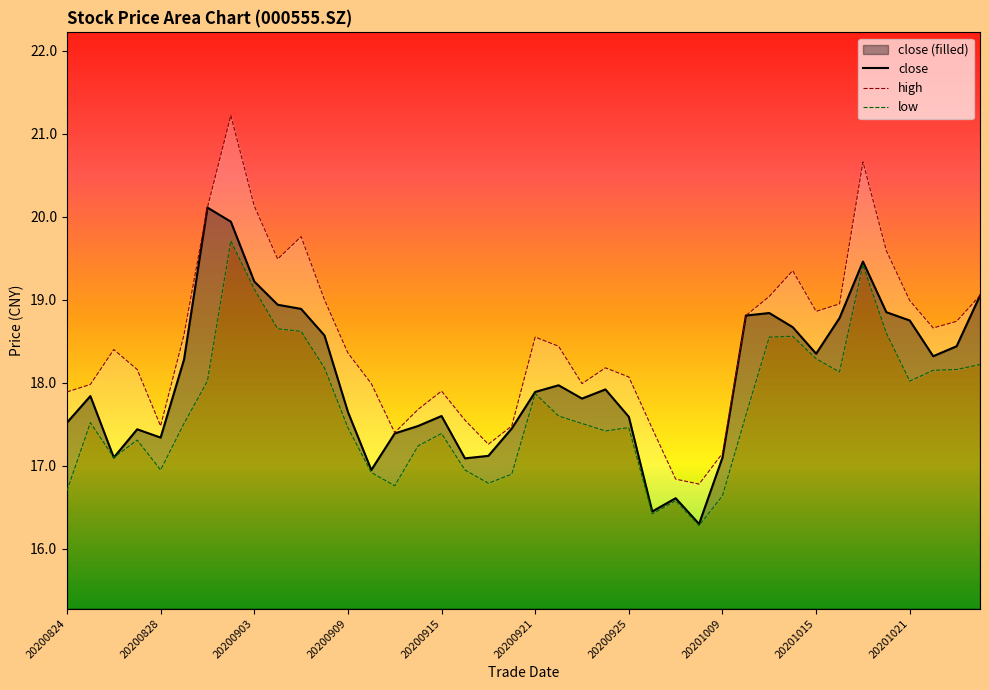

Which series changed the most between 20200826 and 20200922?

close